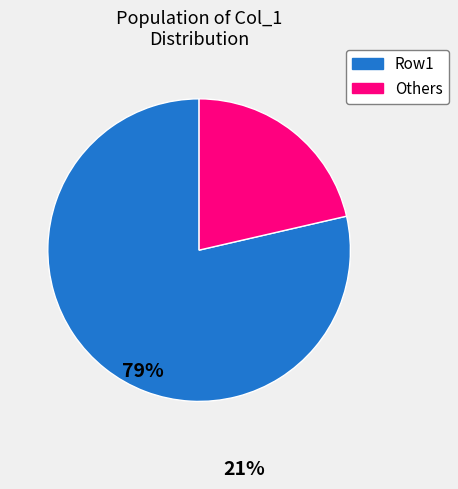

Is the sum of Row1 and Others greater than half?

Yes